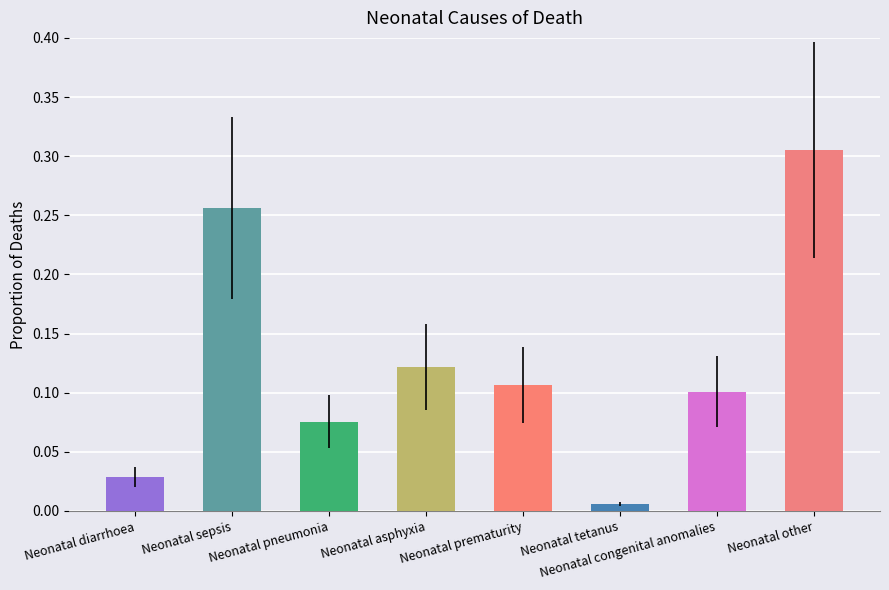

Rank the categories by value from highest to lowest.

Neonatal other, Neonatal sepsis, Neonatal asphyxia, Neonatal prematurity, Neonatal congenital anomalies, Neonatal pneumonia, Neonatal diarrhoea, Neonatal tetanus